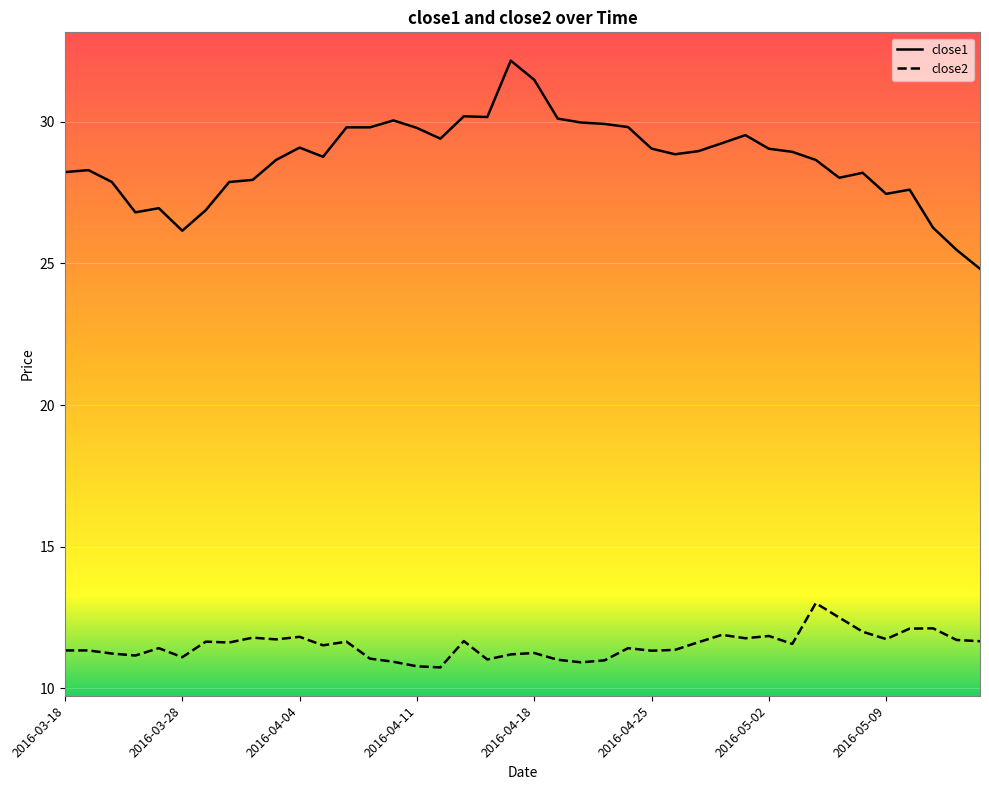

Which series has the largest total across all categories?

close1